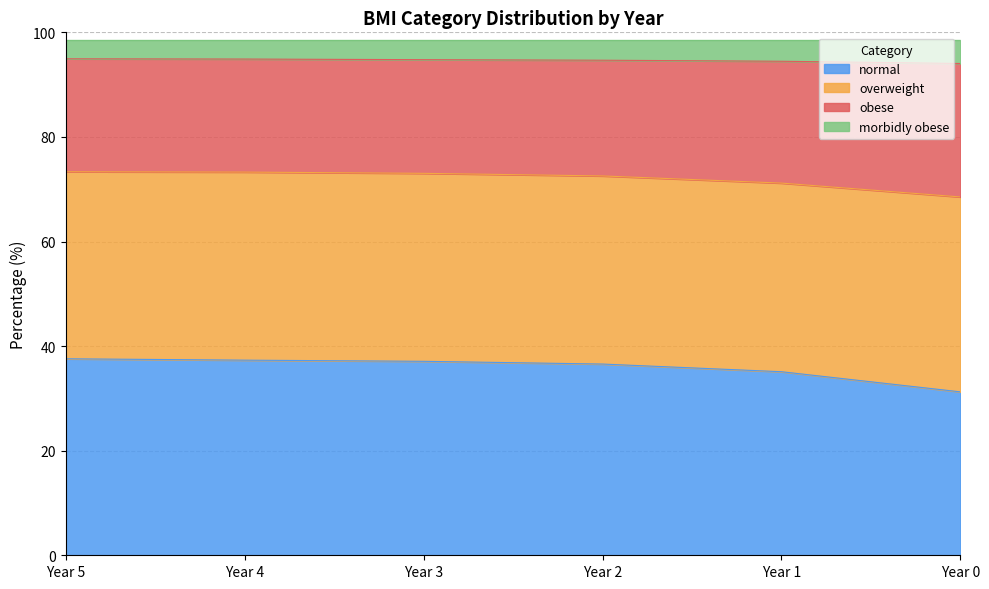

True or false: normal has a value of 37.6 at Year 5.

True